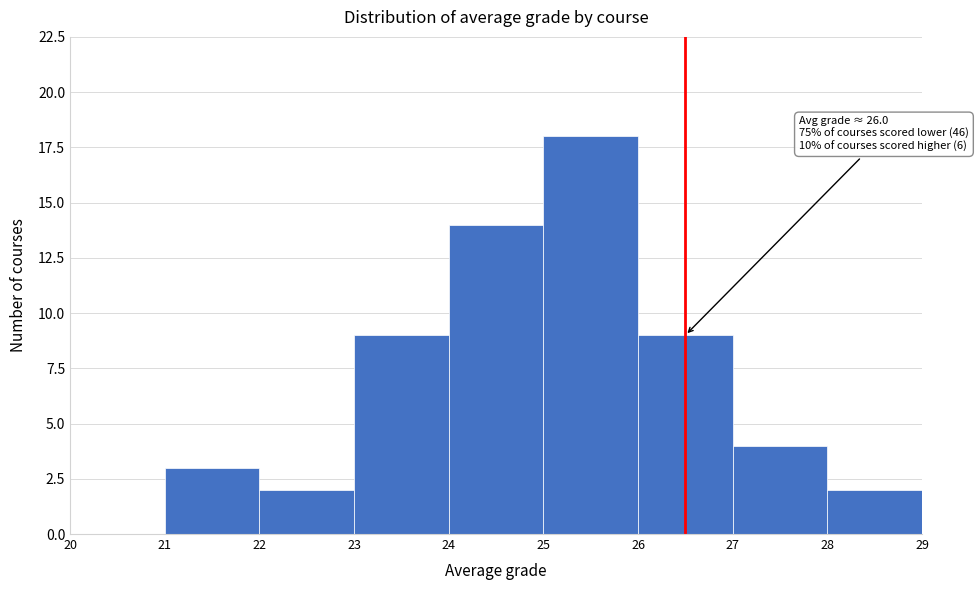

Reading left to right, extract all data points from this chart.

20=0	21=3	22=2	23=9	24=14	25=18	26=9	27=4	28=2